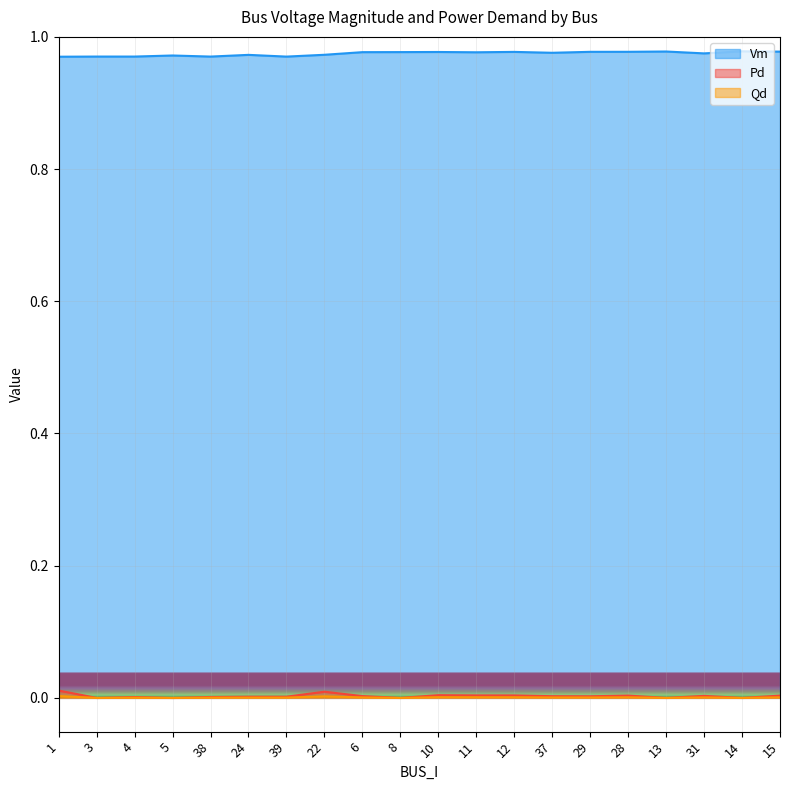

How many interior local valleys does the Vm series have?

6